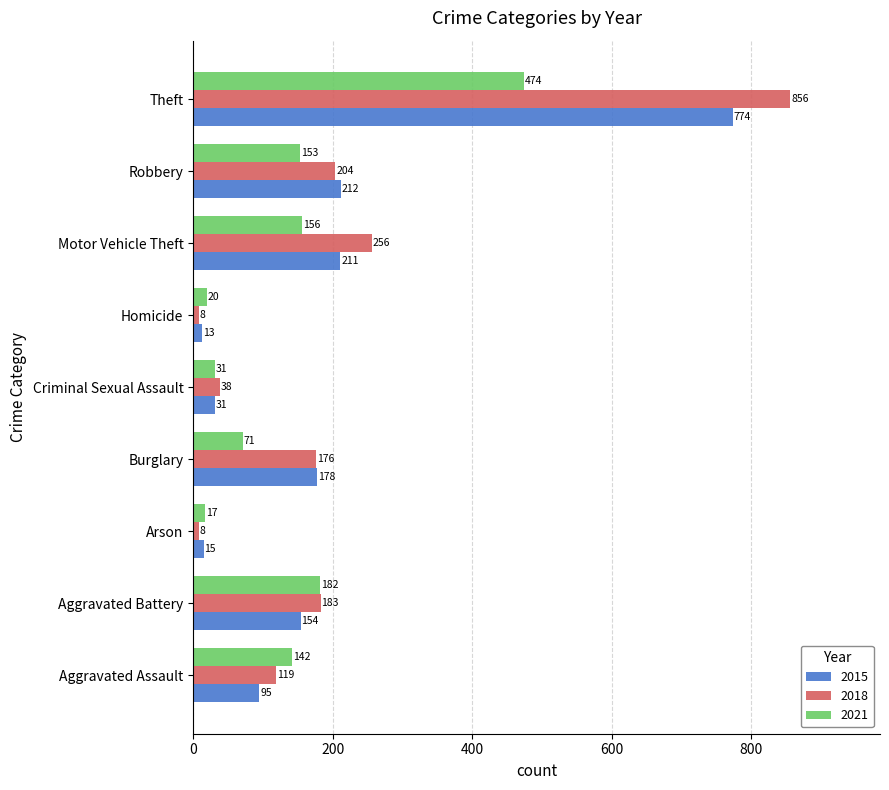

Which category has the highest value in the 2015 series?

Theft